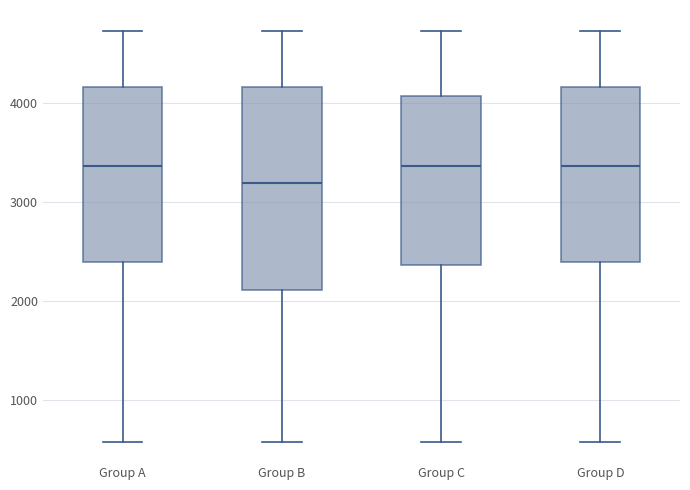

Reading left to right, transcribe this box plot: for each box, give where its median line is, the range the box spans, and where its two whiskers end, as read against the y-axis. The values are not printed on the chart, so give them approximately, as read against the axis.

Group A: median 3400, box 2400 to 4200, whiskers 600 to 4700
Group B: median 3200, box 2100 to 4200, whiskers 600 to 4700
Group C: median 3400, box 2400 to 4100, whiskers 600 to 4700
Group D: median 3400, box 2400 to 4200, whiskers 600 to 4700